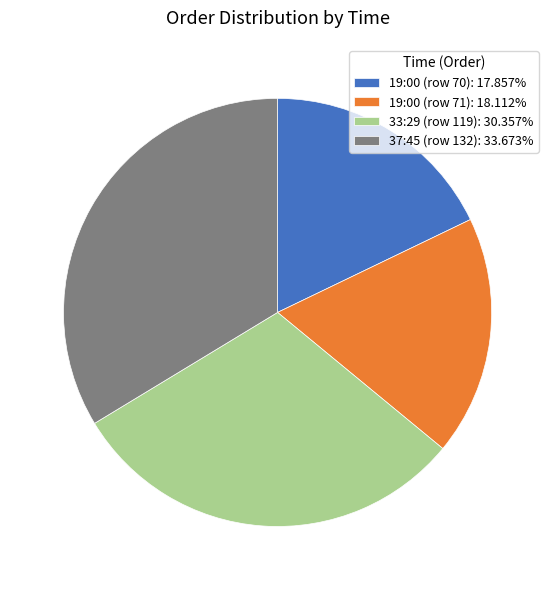

Does any single category account for the majority?

No